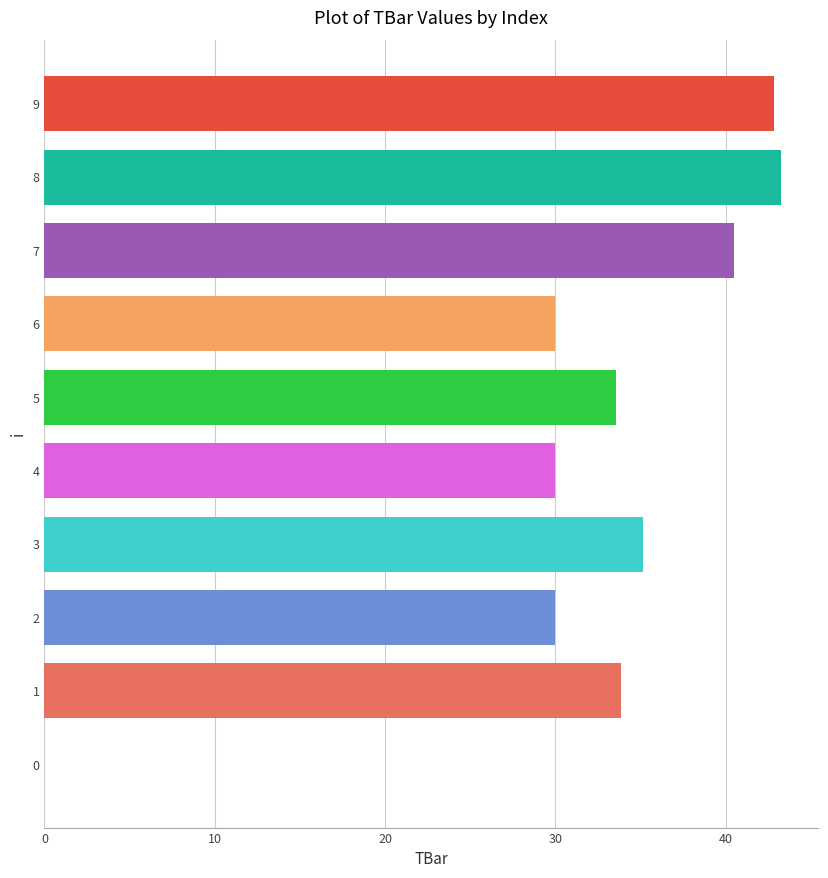

What is the sum of the values at 4 and 8?

73.3